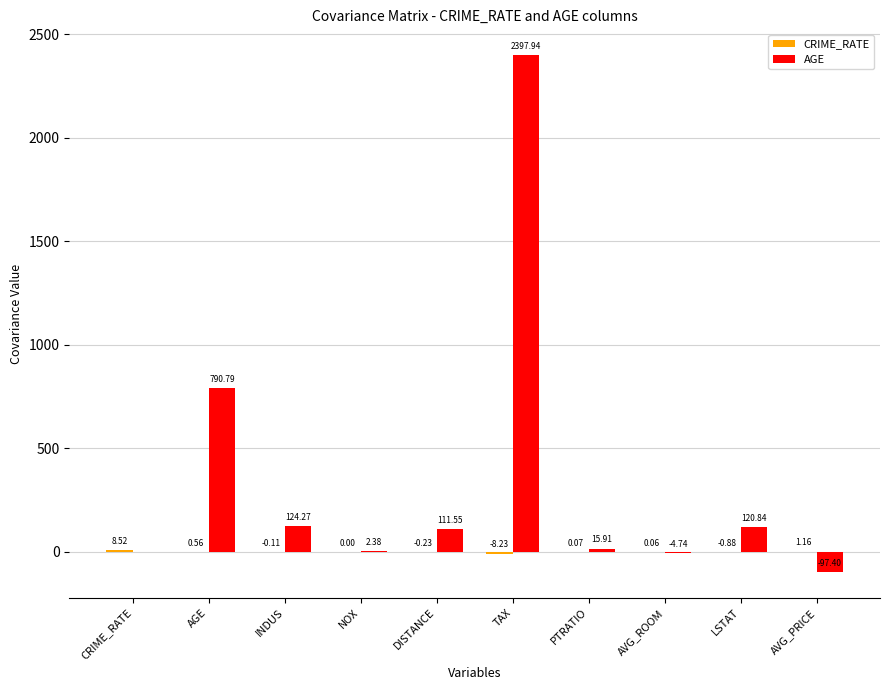

How many groups of bars are there?

10